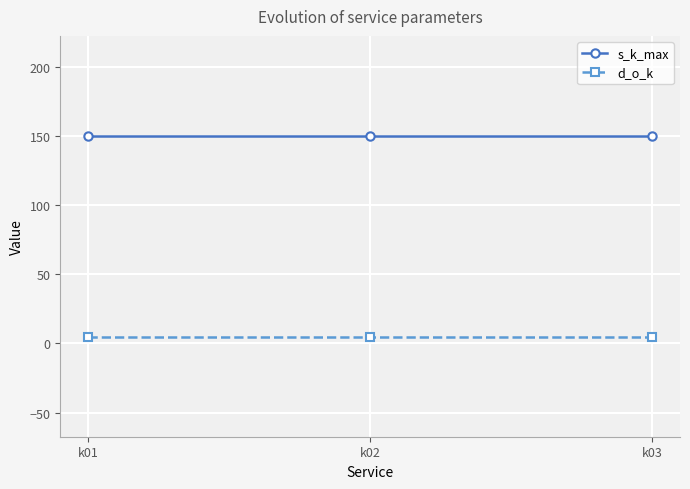

Which series has the largest total across all categories?

s_k_max